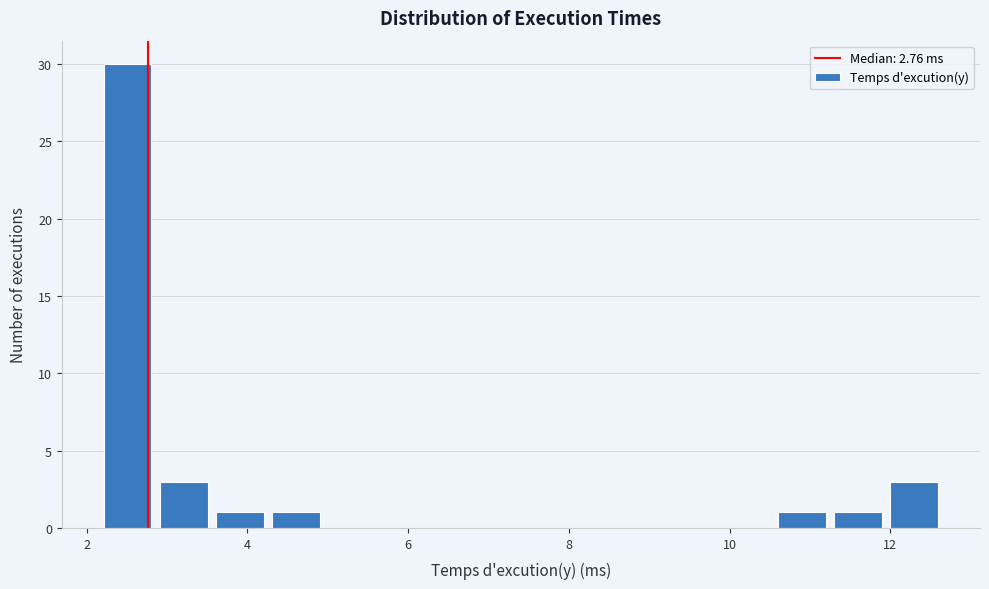

Read against the x-axis, roughly where is the centre of the tallest bar?

2.6